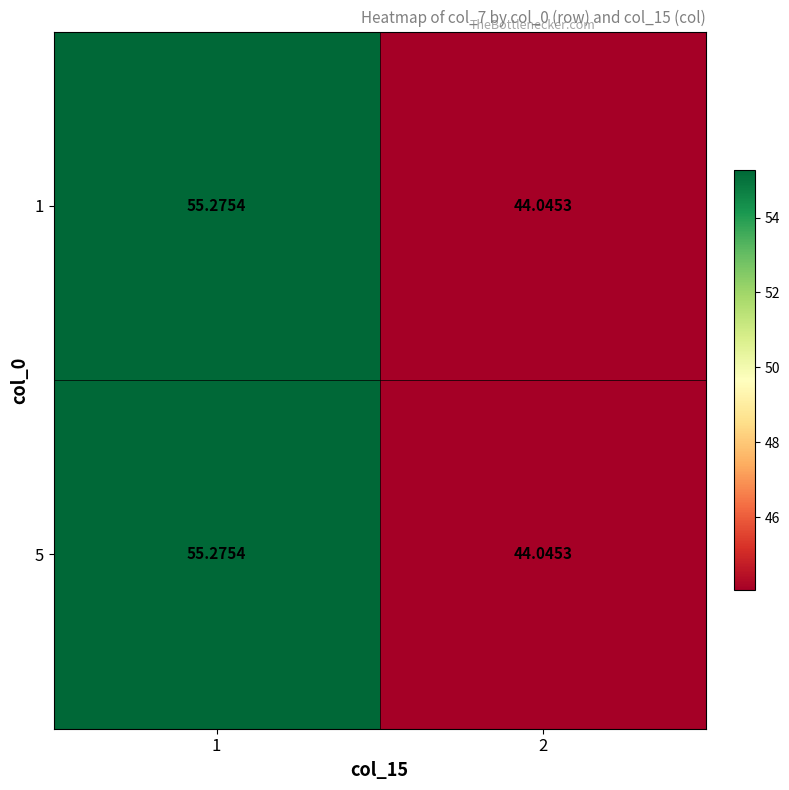

Is the value of 1 at 2 greater than the value of 5 at 1?

No